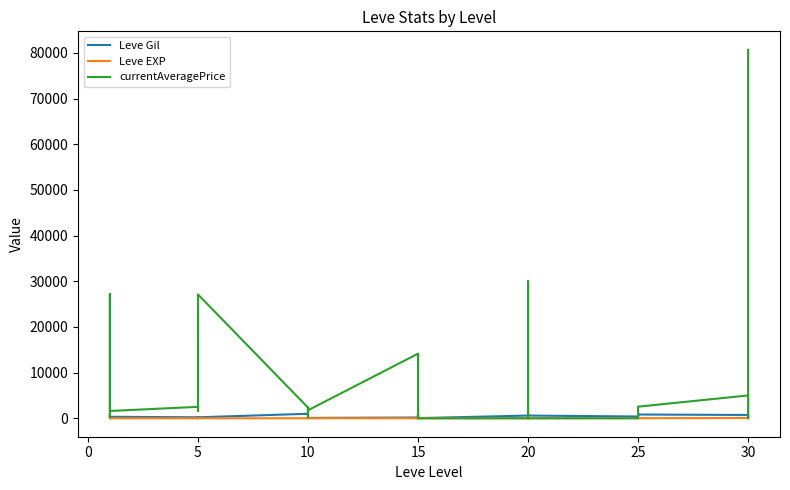

What is the label of the 10th point from the right?

25